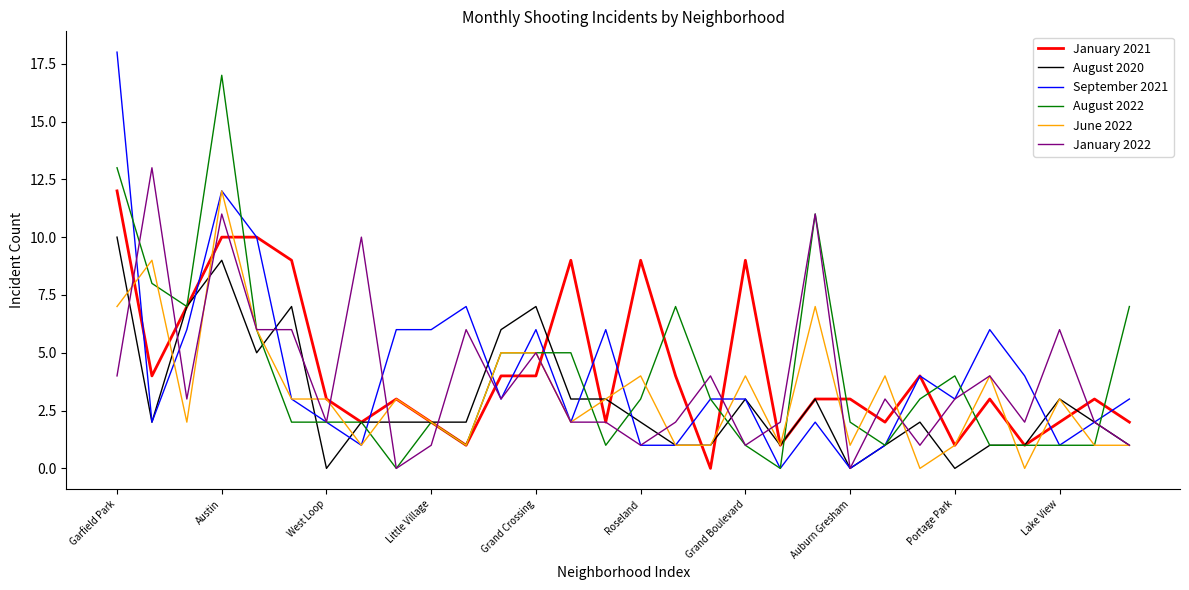

What is the highest value of the January 2022 series?

13